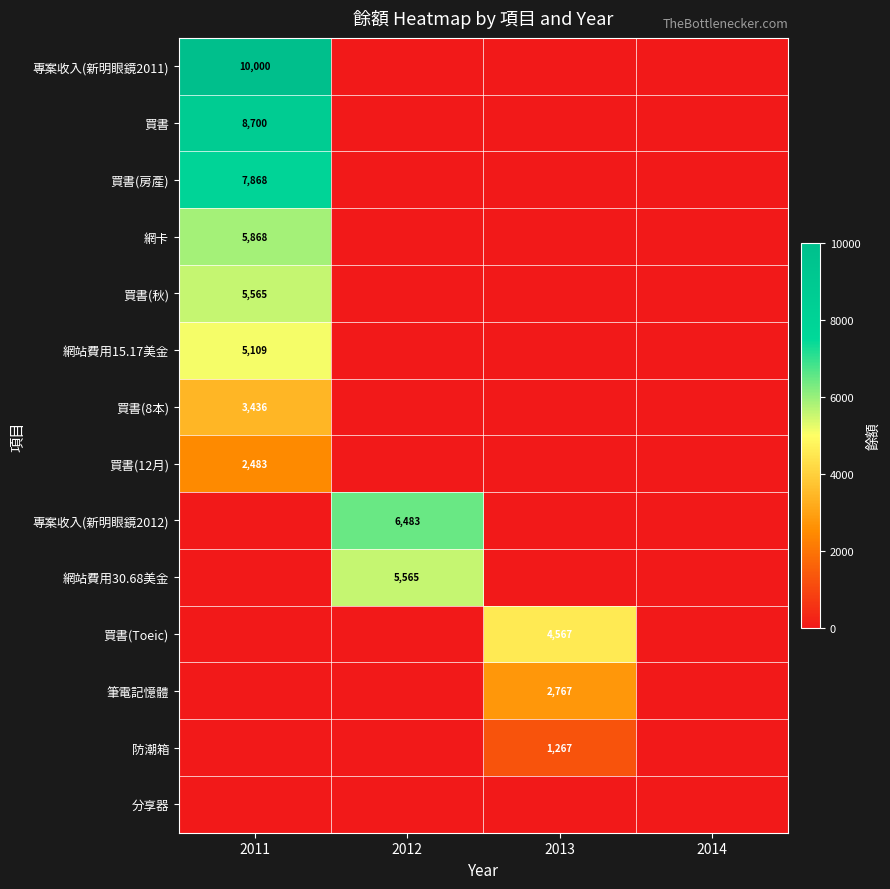

What is the greatest value displayed?

10000